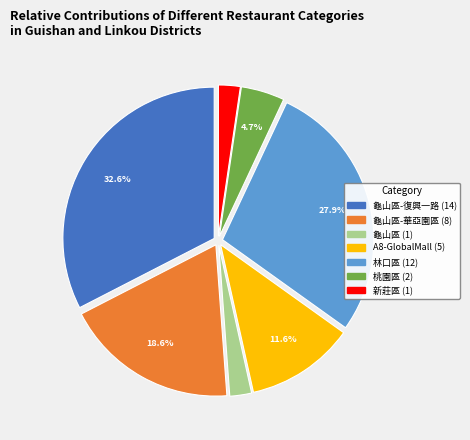

Does any single category account for the majority?

No